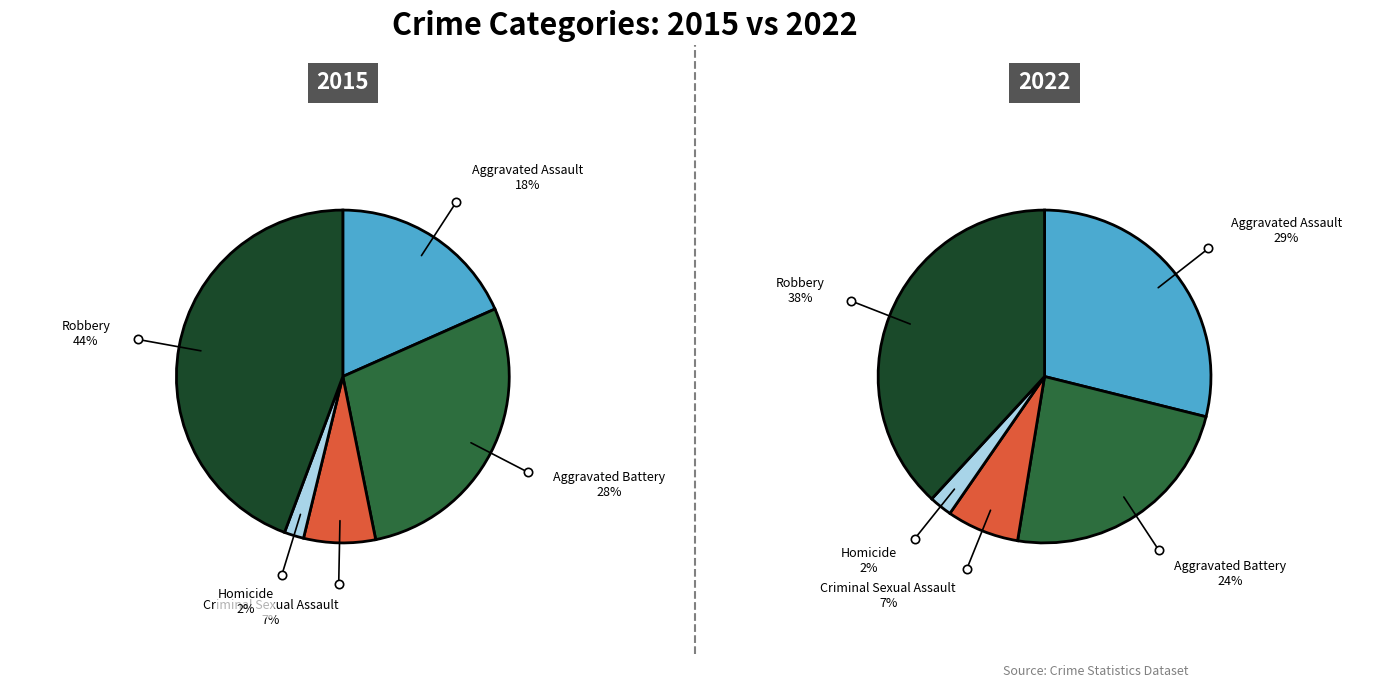

Between Robbery and Aggravated Assault, which is larger?

Robbery